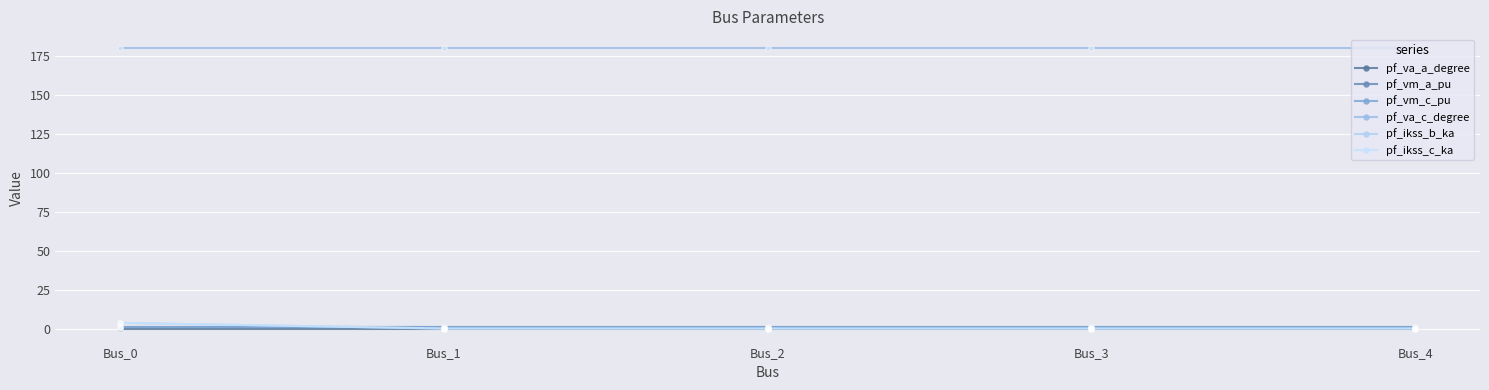

Which series has the largest total across all categories?

pf_va_c_degree